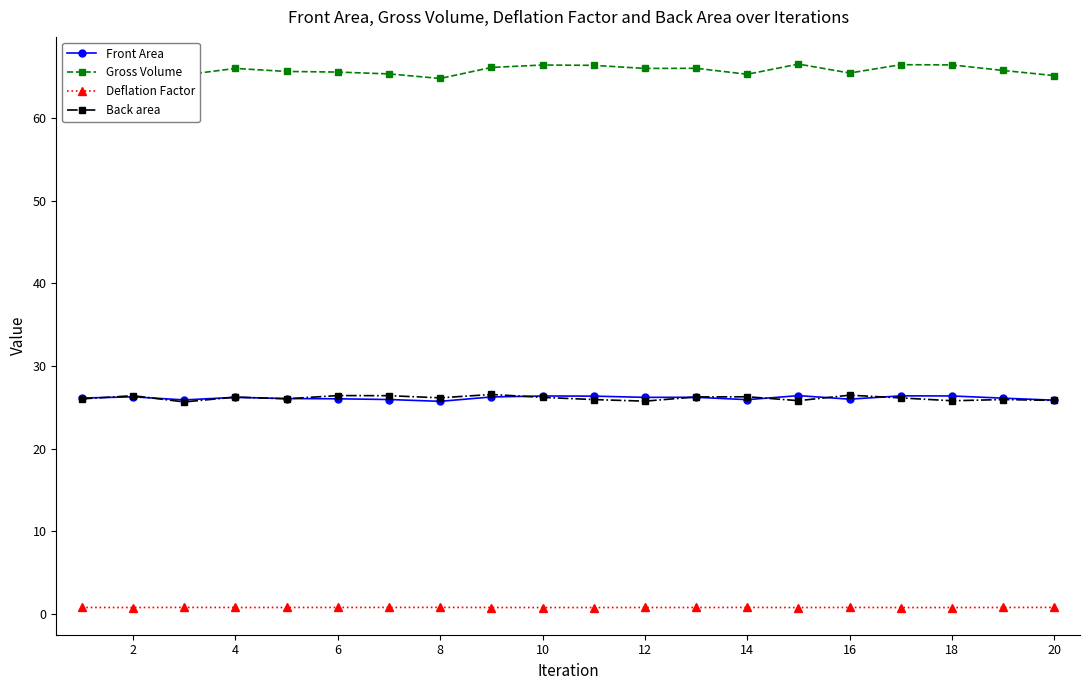

True or false: Gross Volume and Back area intersect in this chart.

False